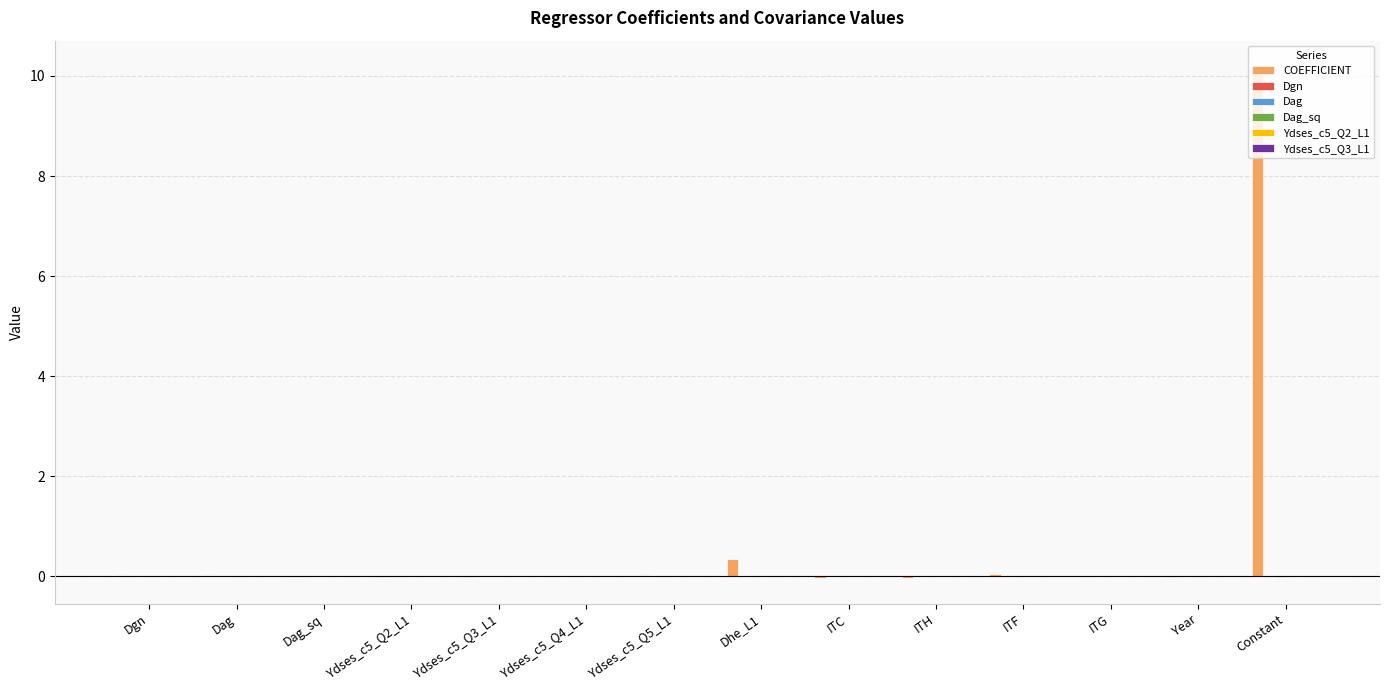

What is the sum of all COEFFICIENT values?

10.6